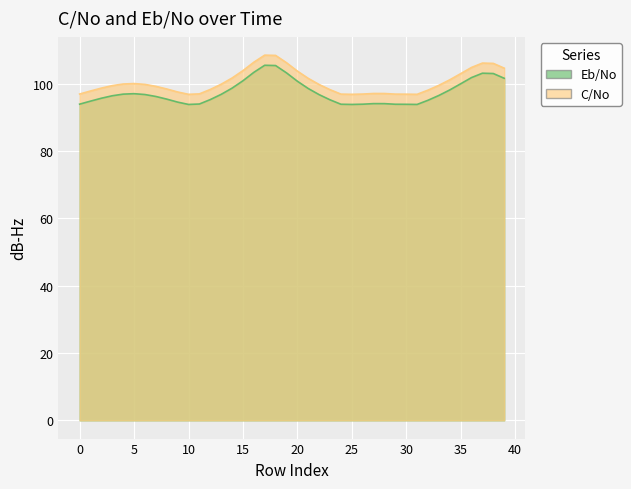

What is the sum of all Eb/No values?

4019.2